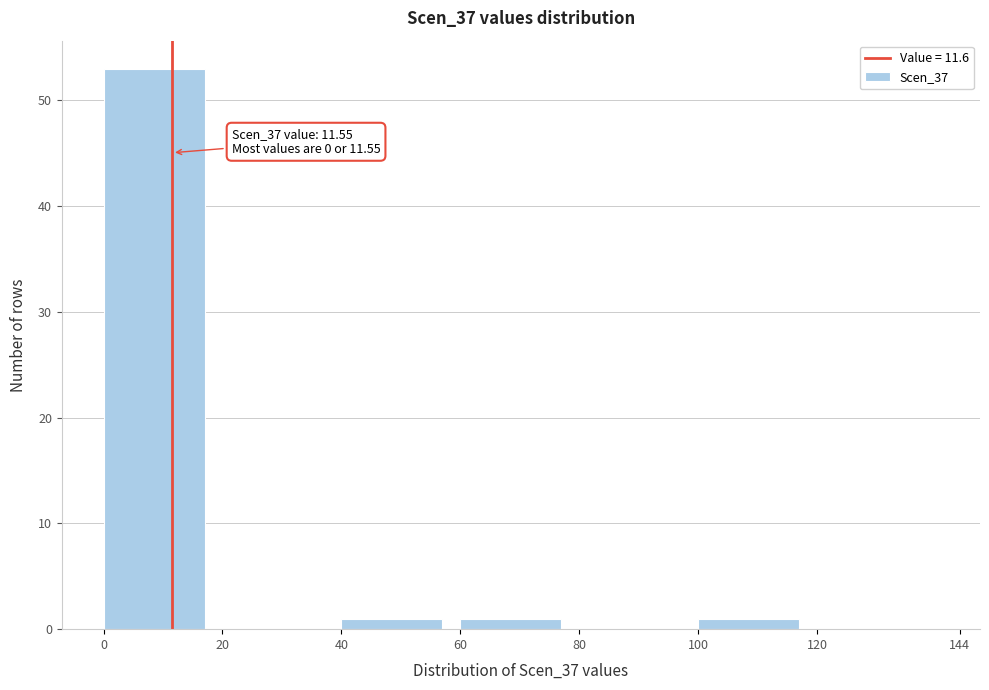

Which range on the x-axis has the tallest bar?

0 to 20